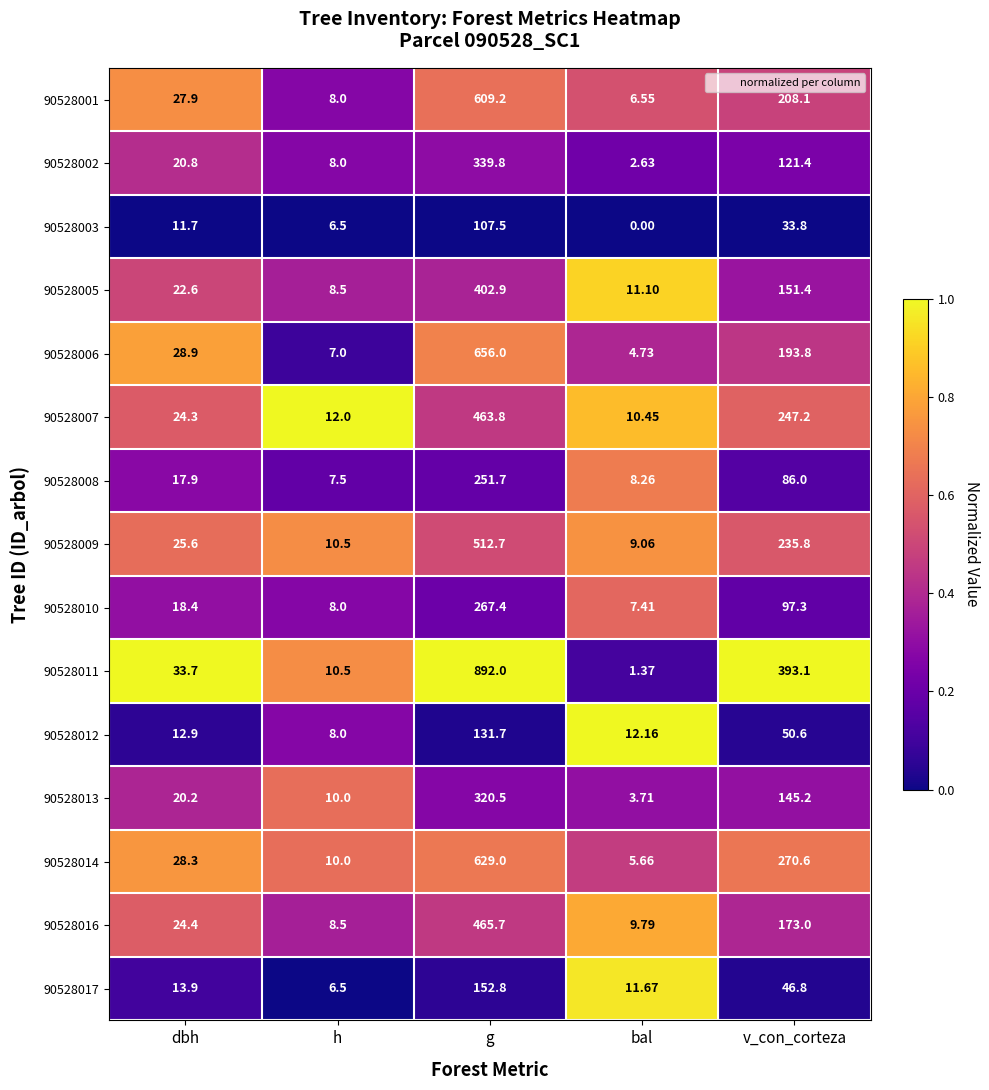

Which series changed the most between bal and v_con_corteza?

90528011